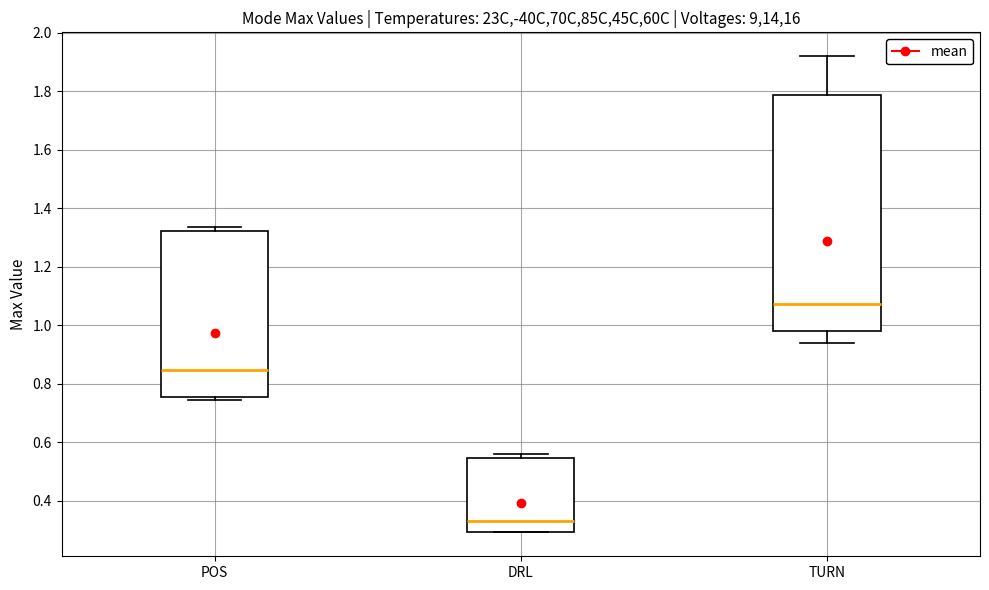

Comparing the boxes themselves (not the whiskers), which one is the tallest?

TURN